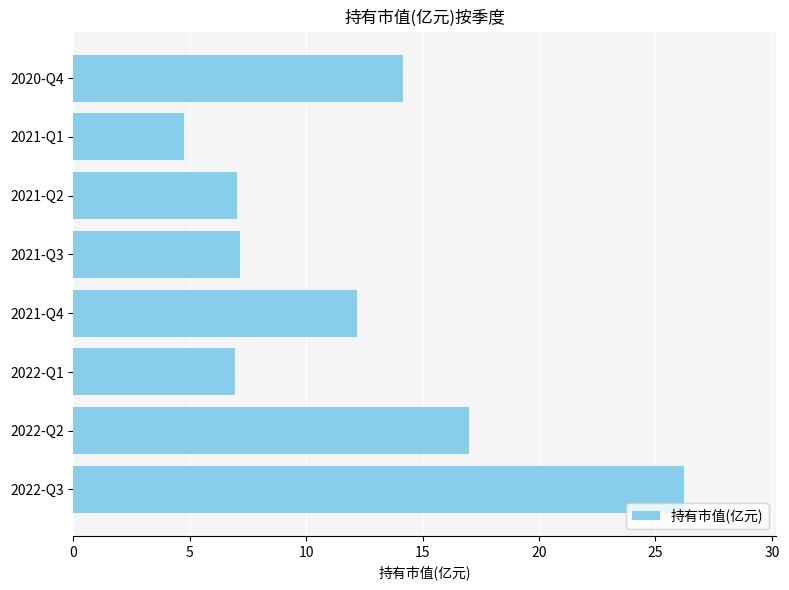

The value at 2021-Q4 is 12.2. True or false?

True